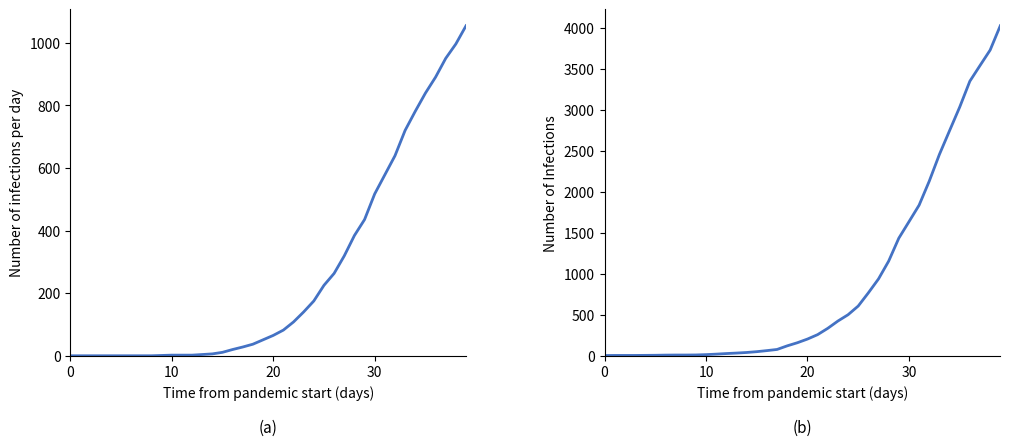

Which series changed the most between 10 and 18?

Cumulative cases